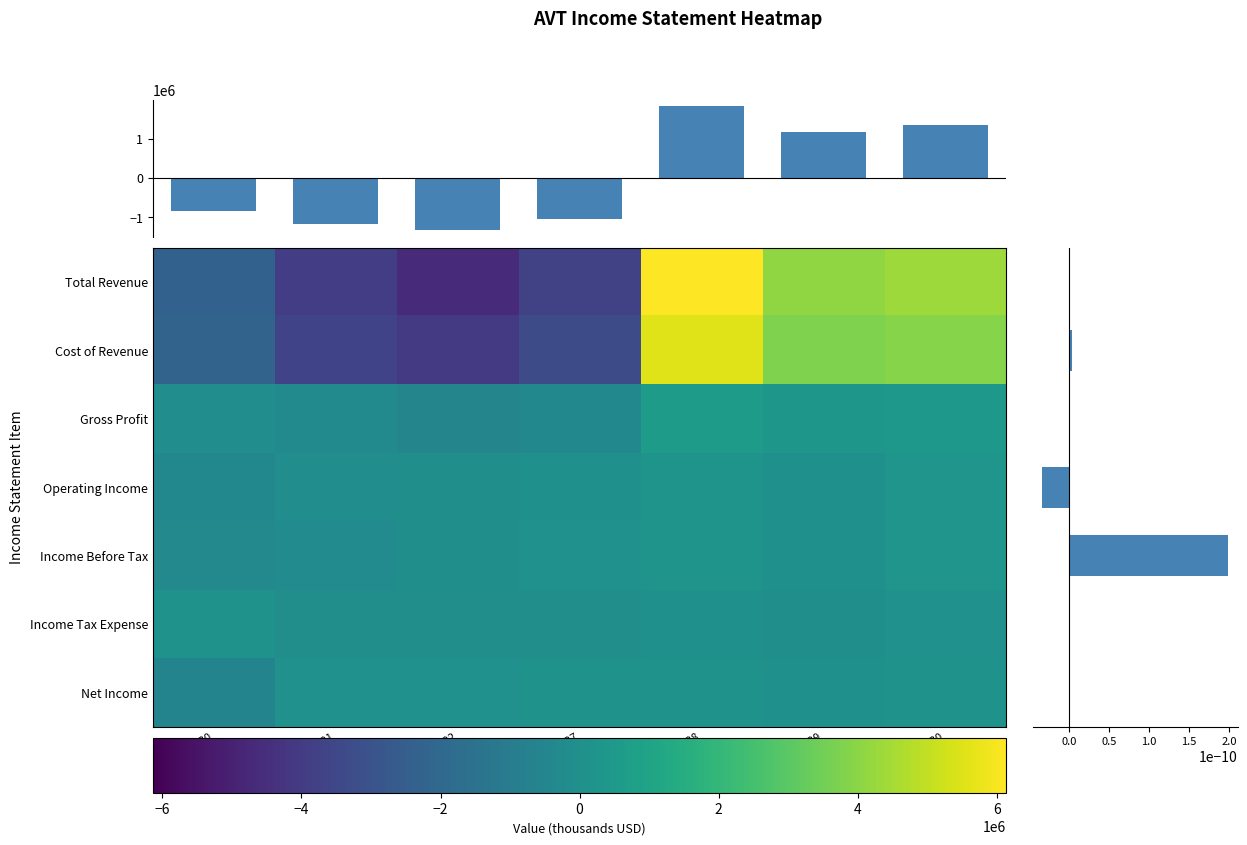

Reading left to right, extract all data points from this chart.

Total Revenue: 2018-06-30=-2325800.0	2017-07-01=-3922700.0	2016-07-02=-4622100.0	2015-06-27=-3707400.0	2014-06-28=6137000.0	2013-06-29=4096200.0	2012-06-30=4344800.0
Cost of Revenue: 2018-06-30=-2218600.0	2017-07-01=-3657800.0	2016-07-02=-4065600.0	2015-06-27=-3283100.0	2014-06-28=5545600.0	2013-06-29=3750800.0	2012-06-30=3928700.0
Gross Profit: 2018-06-30=-107185.7	2017-07-01=-264985.7	2016-07-02=-556485.7	2015-06-27=-424285.7	2014-06-28=591314.3	2013-06-29=345414.3	2012-06-30=416214.3
Operating Income: 2018-06-30=-386085.7	2017-07-01=-110185.7	2016-07-02=-43685.7	2015-06-27=36514.3	2014-06-28=195414.3	2013-06-29=40414.3	2012-06-30=267614.3
Income Before Tax: 2018-06-30=-361500.0	2017-07-01=-196200.0	2016-07-02=-28600.0	2015-06-27=64900.0	2014-06-28=194500.0	2013-06-29=42700.0	2012-06-30=284200.0
Income Tax Expense: 2018-06-30=141885.7	2017-07-01=-93014.3	2016-07-02=-53014.3	2015-06-27=-54014.3	2014-06-28=15385.7	2013-06-29=-40914.3	2012-06-30=83685.7
Net Income: 2018-06-30=-586400.0	2017-07-01=95300.0	2016-07-02=76500.0	2015-06-27=141900.0	2014-06-28=115600.0	2013-06-29=20100.0	2012-06-30=137000.0